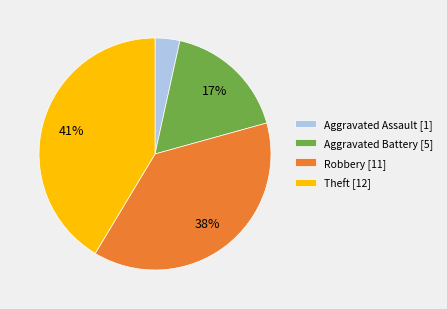

Count the number of slices in the pie.

4